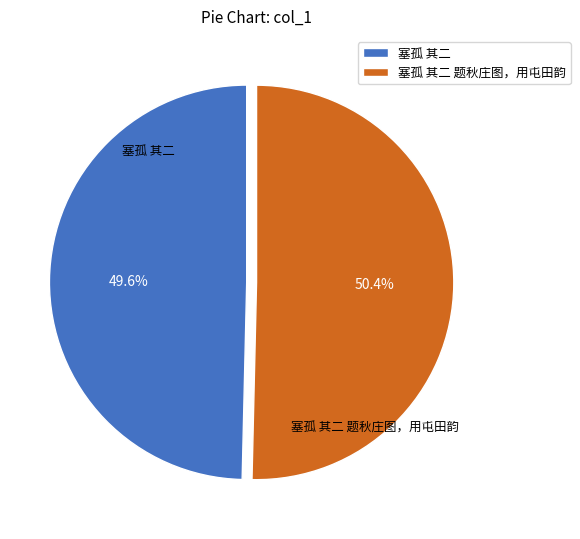

The 塞孤 其二 slice represents 50% of the pie. True or false?

True